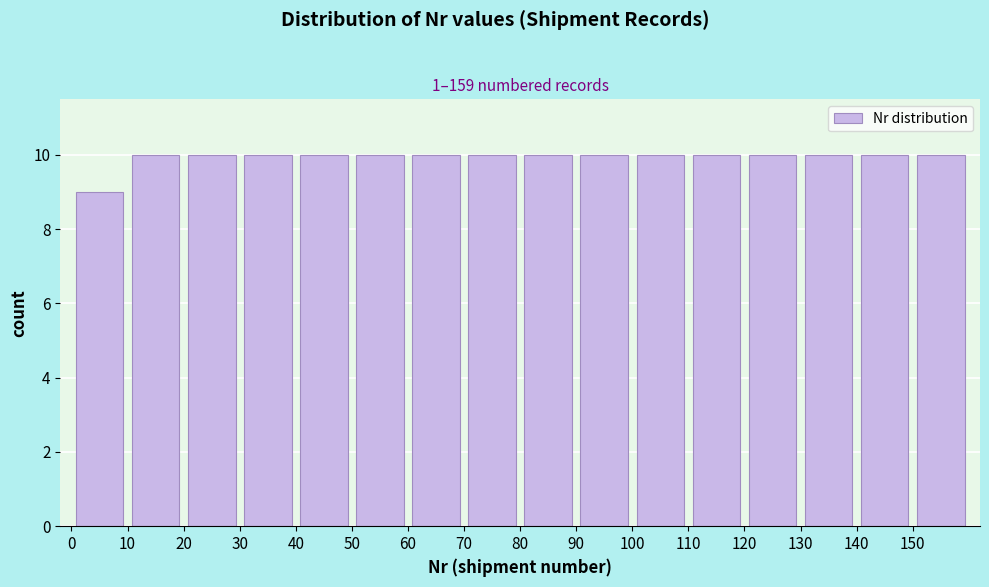

Reading left to right, list every bar in this chart as the range it spans on the x-axis followed by its height. The values are not printed on the chart, so give them approximately, as read against the axis.

0 to 10: 9
10 to 20: 10
20 to 30: 10
30 to 40: 10
40 to 50: 10
50 to 60: 10
60 to 70: 10
70 to 80: 10
80 to 90: 10
90 to 100: 10
100 to 110: 10
110 to 120: 10
120 to 130: 10
130 to 140: 10
140 to 150: 10
150 to 160: 10